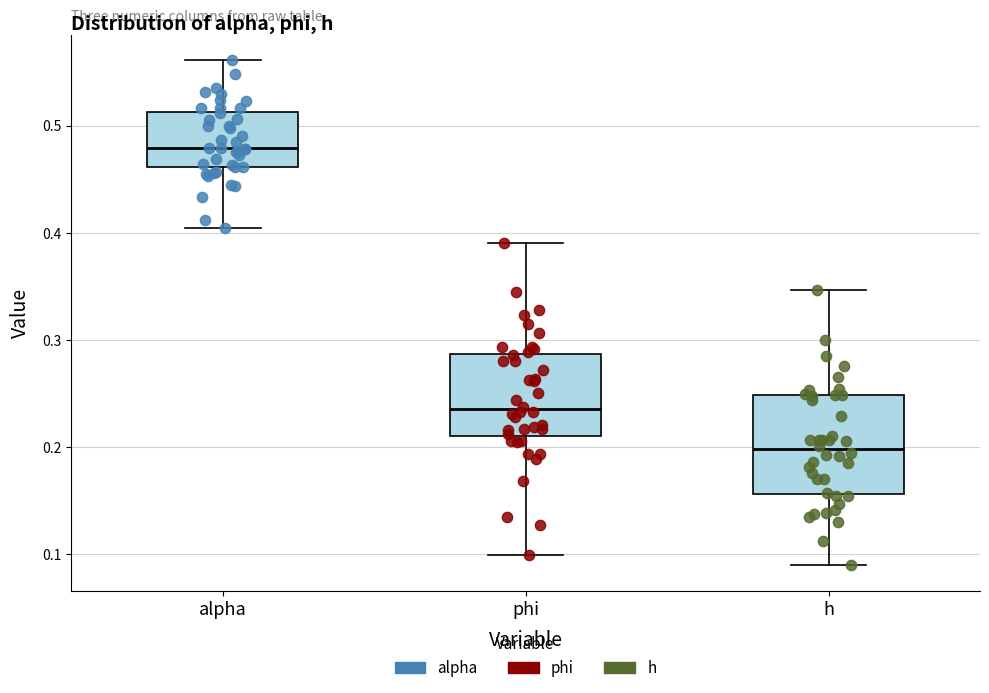

Where is the lower edge of the box for alpha on the y-axis? The values are not printed on the chart, so give them approximately, as read against the axis.

0.46